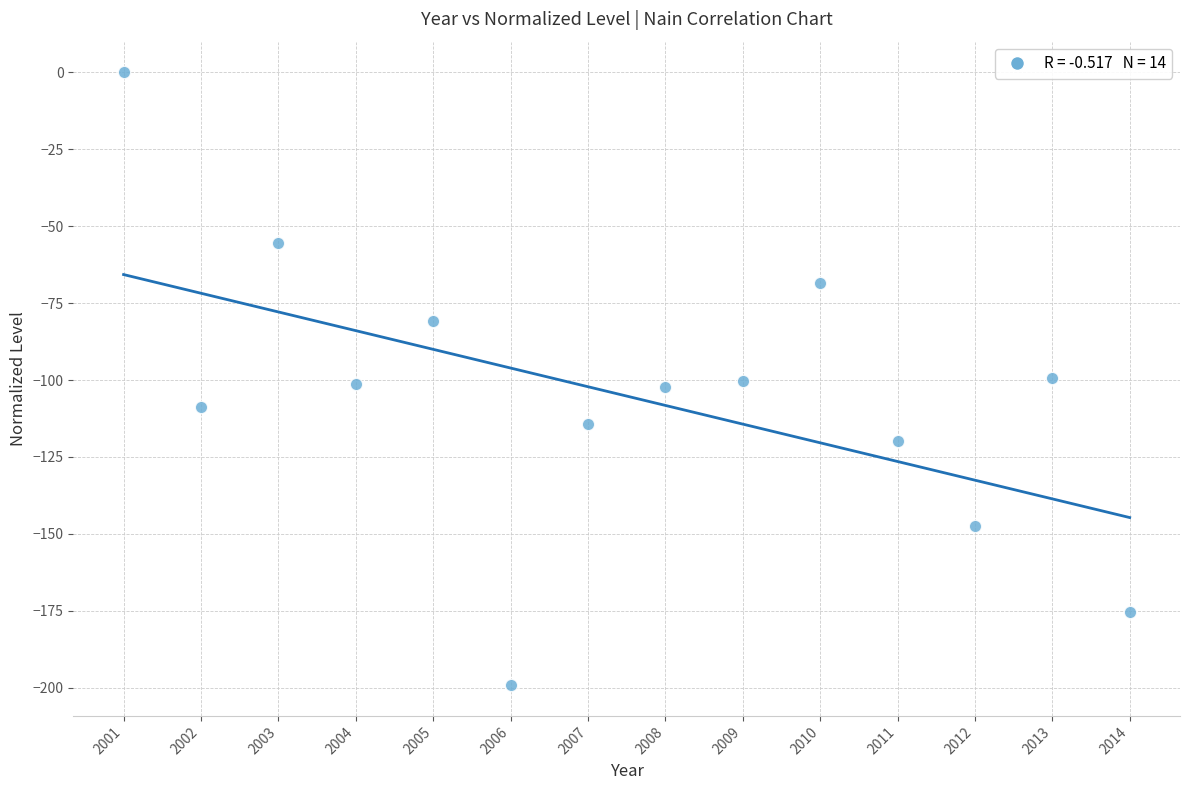

What is the range of Y values (max minus min)?

199.2